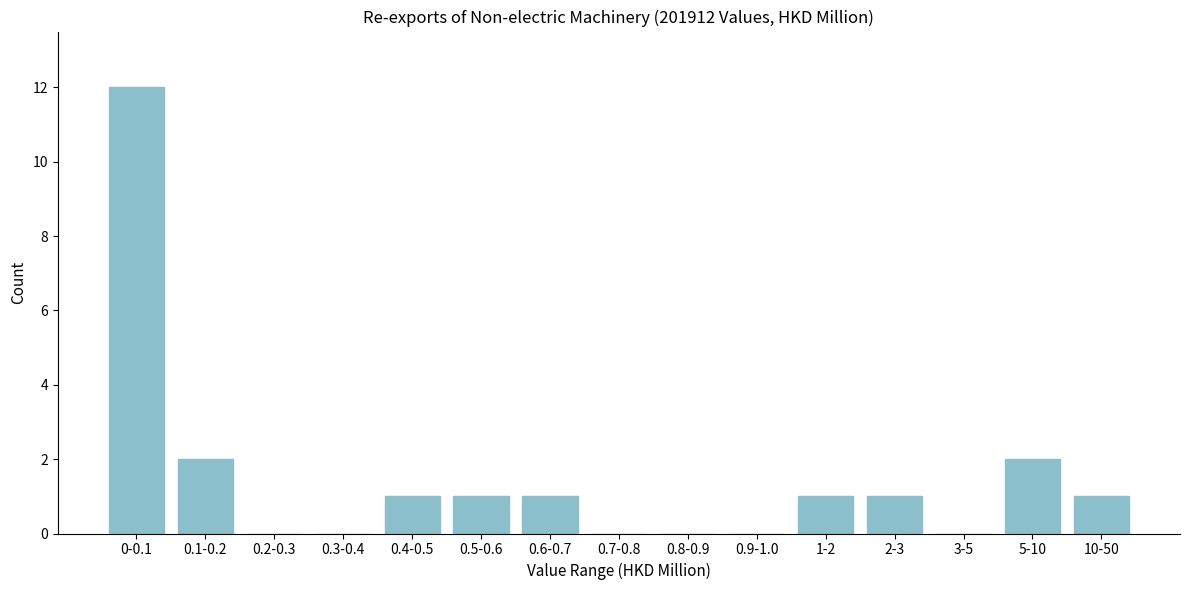

Reading right to left, extract all data points from this chart.

10-50=1	5-10=2	3-5=0	2-3=1	1-2=1	0.9-1.0=0	0.8-0.9=0	0.7-0.8=0	0.6-0.7=1	0.5-0.6=1	0.4-0.5=1	0.3-0.4=0	0.2-0.3=0	0.1-0.2=2	0-0.1=12